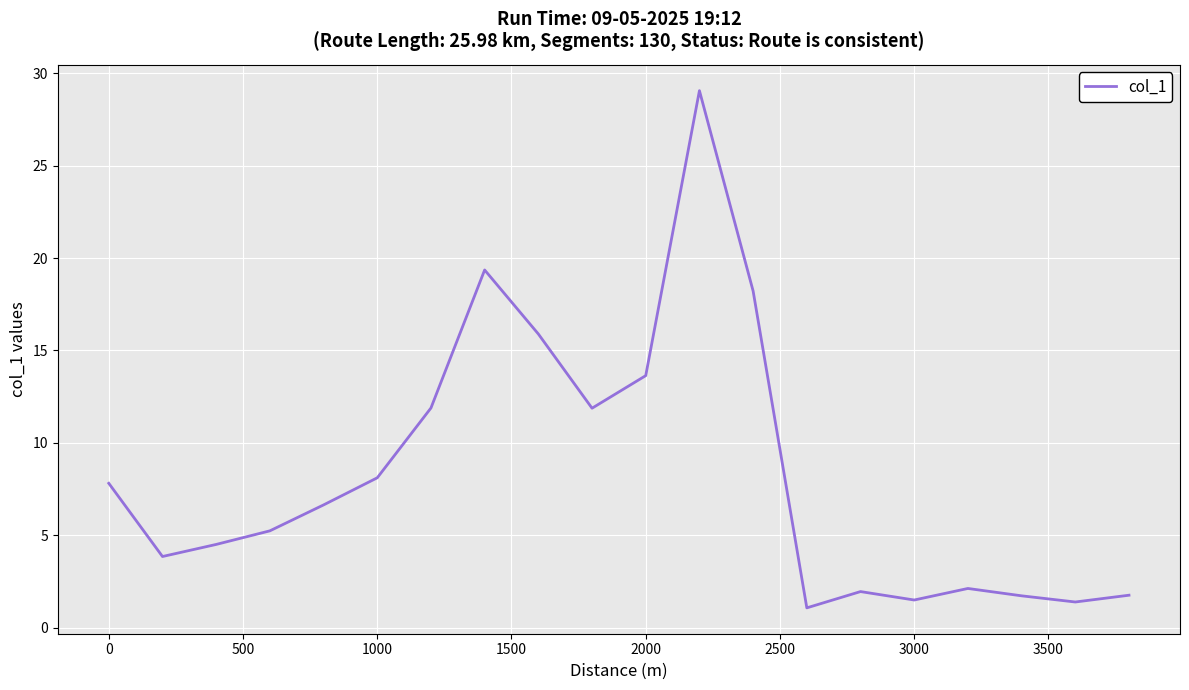

What is the smallest value displayed?

1.1